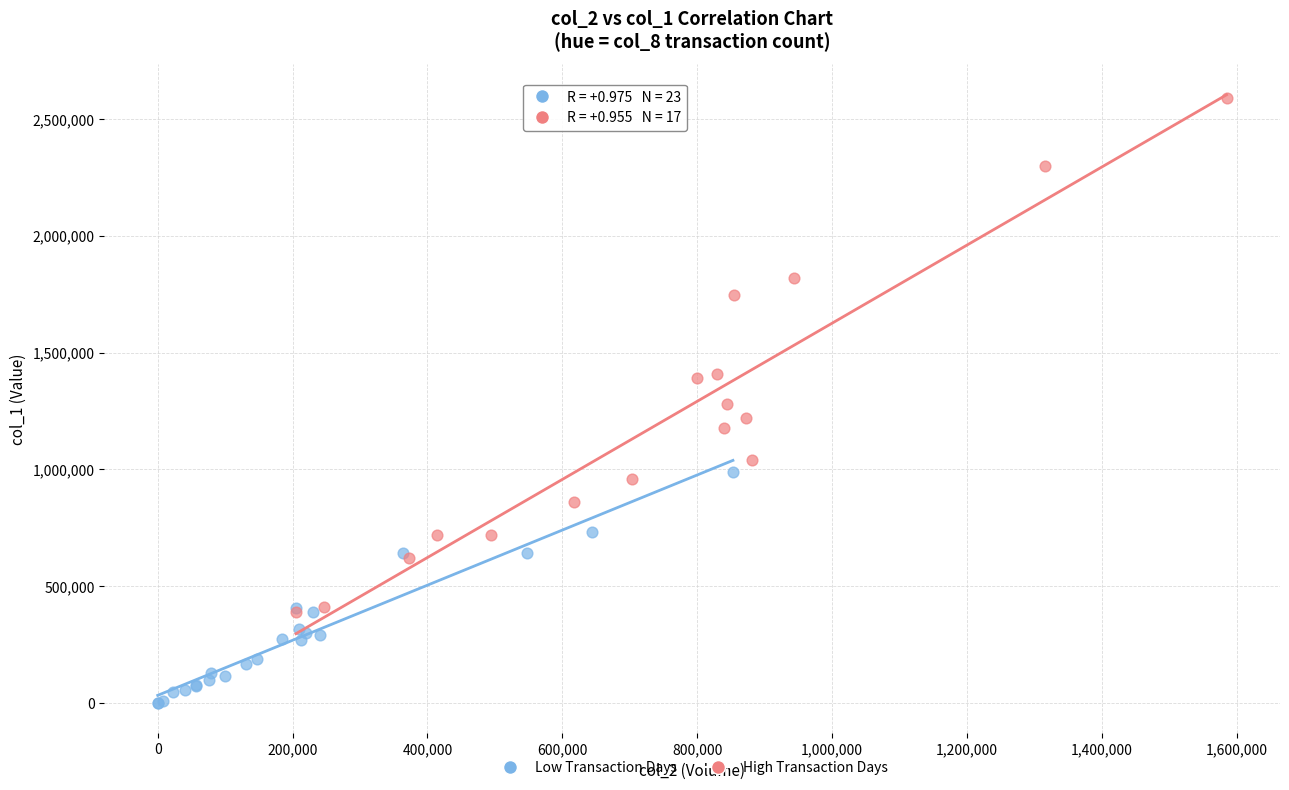

Which series contains the highest Y value?

High Transaction Days